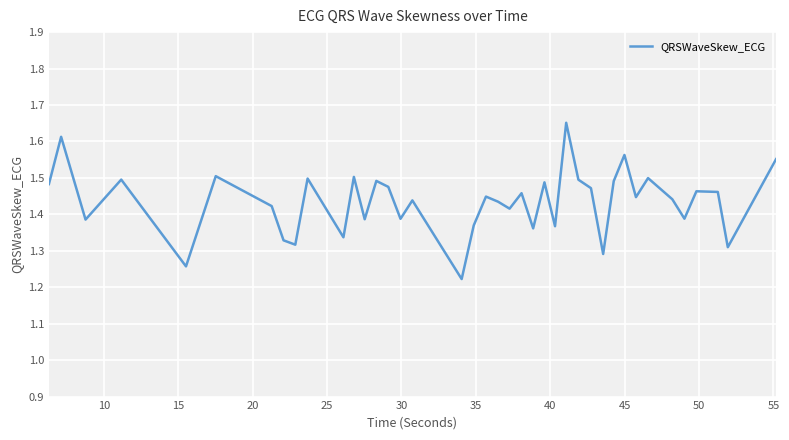

What is the difference between the maximum and minimum values?

0.4